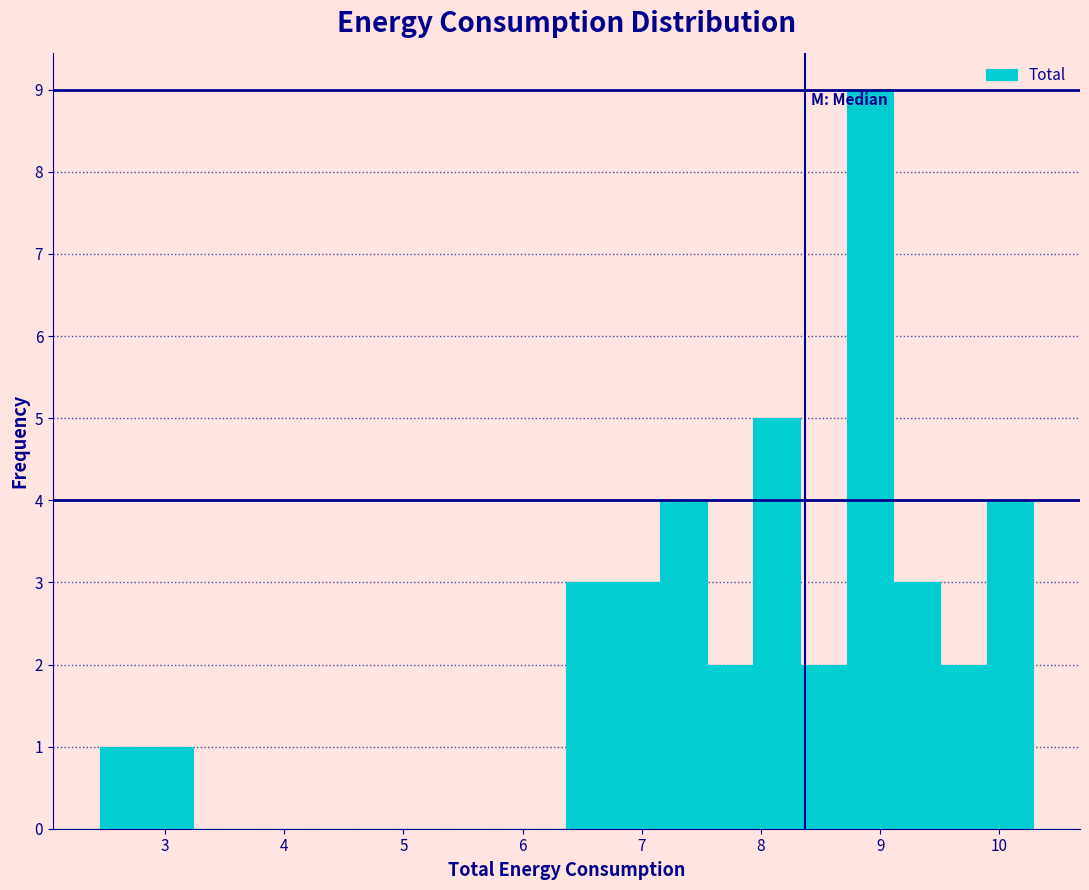

Around what value on the x-axis is the tallest bar? Give the approximate position of its centre, as read against the axis.

8.9